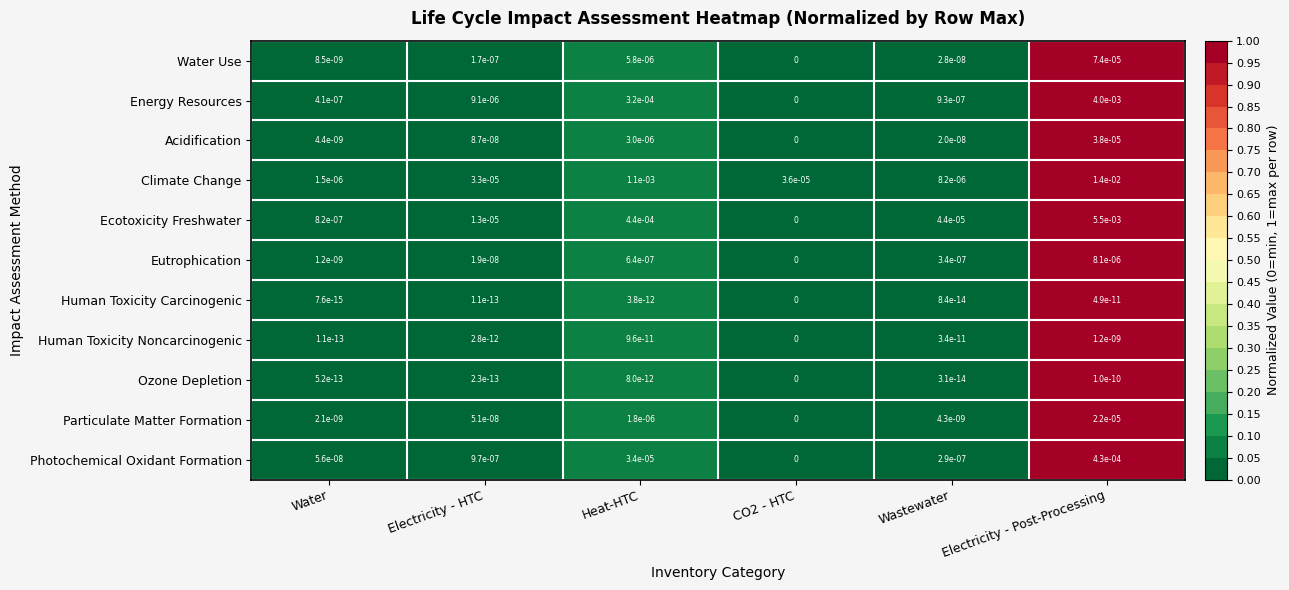

Count the number of categories in the chart.

6